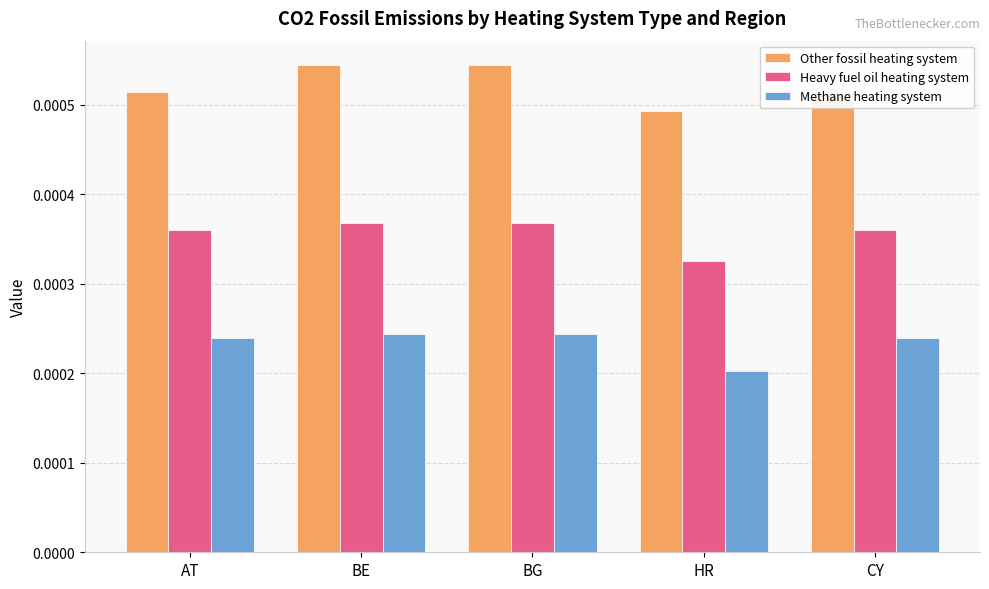

List the series in order of their peak value, highest first.

Other fossil heating system, Heavy fuel oil heating system, Methane heating system